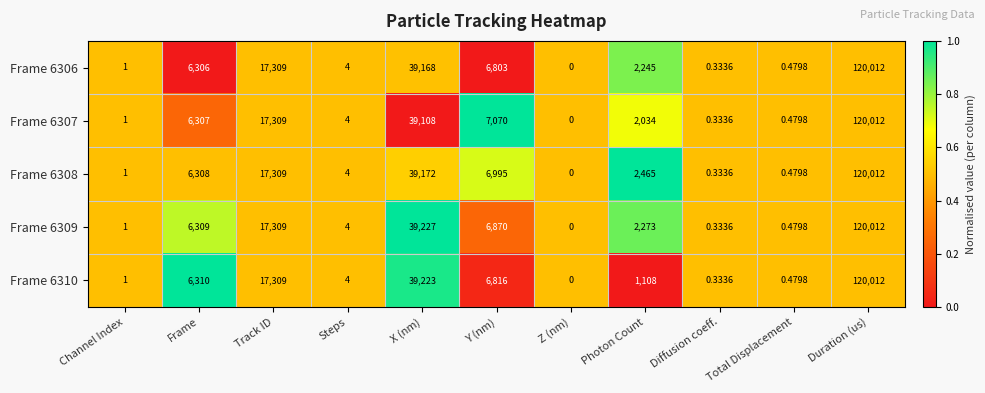

Rank the categories by Frame 6307 value from highest to lowest.

Duration (us), X (nm), Track ID, Y (nm), Frame, Photon Count, Steps, Channel Index, Total Displacement, Diffusion coeff., Z (nm)